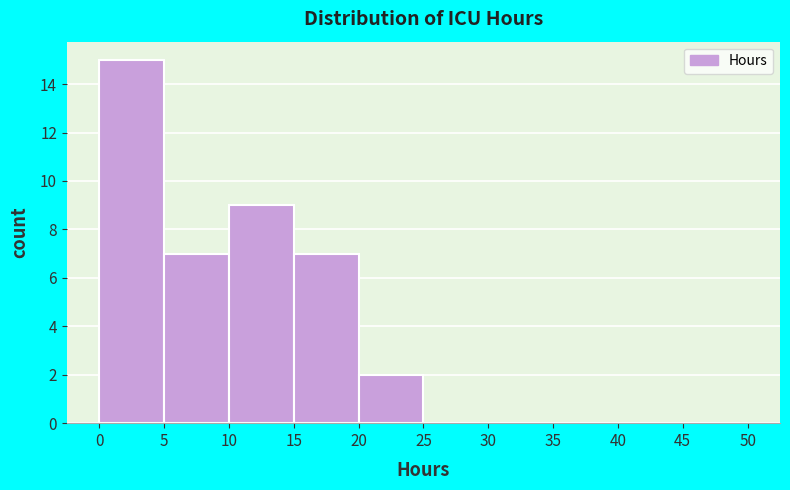

Over which range of the x-axis is the bar tallest?

0 to 5